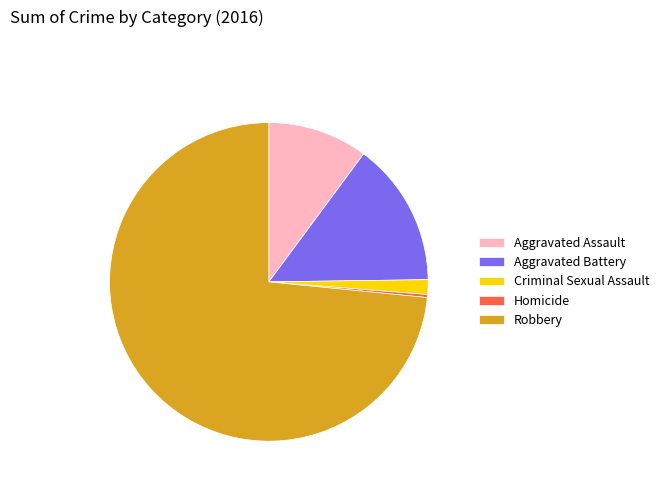

Rank the categories by value from lowest to highest.

Homicide, Criminal Sexual Assault, Aggravated Assault, Aggravated Battery, Robbery